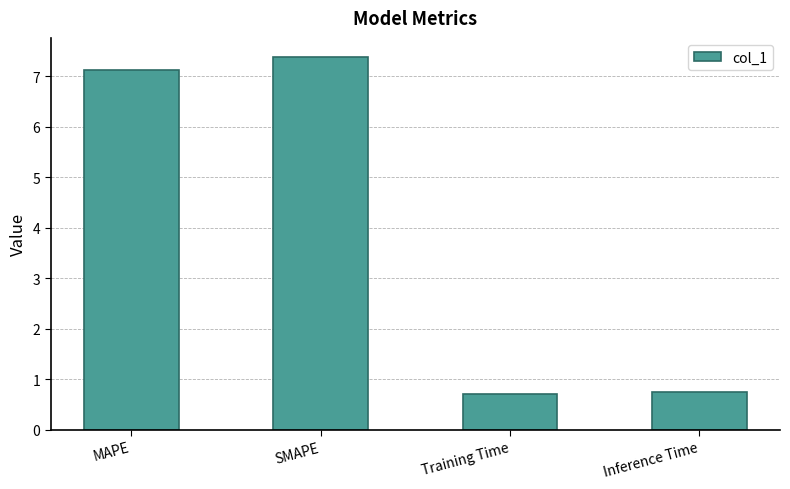

What is the average value?

4.0